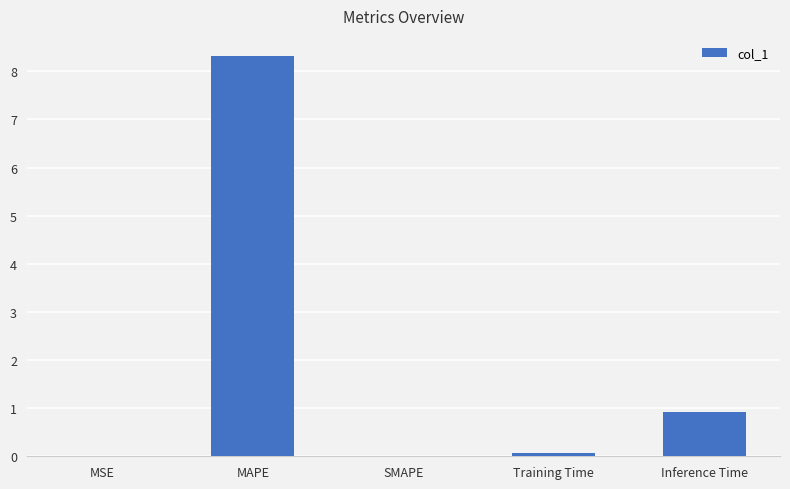

Where is the data nearest to the value 4?

Inference Time